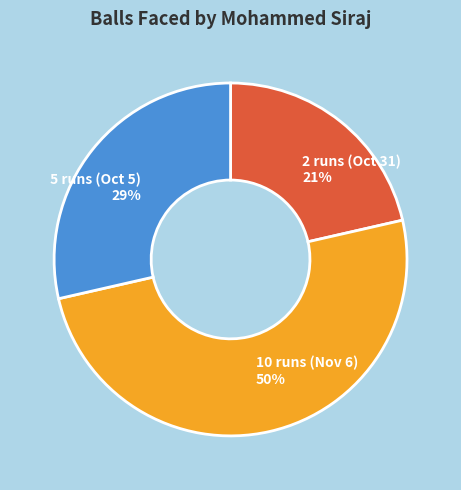

To the nearest percent, what is the difference between the 10 runs (Nov 6) and 5 runs (Oct 5) slice percentages?

21%